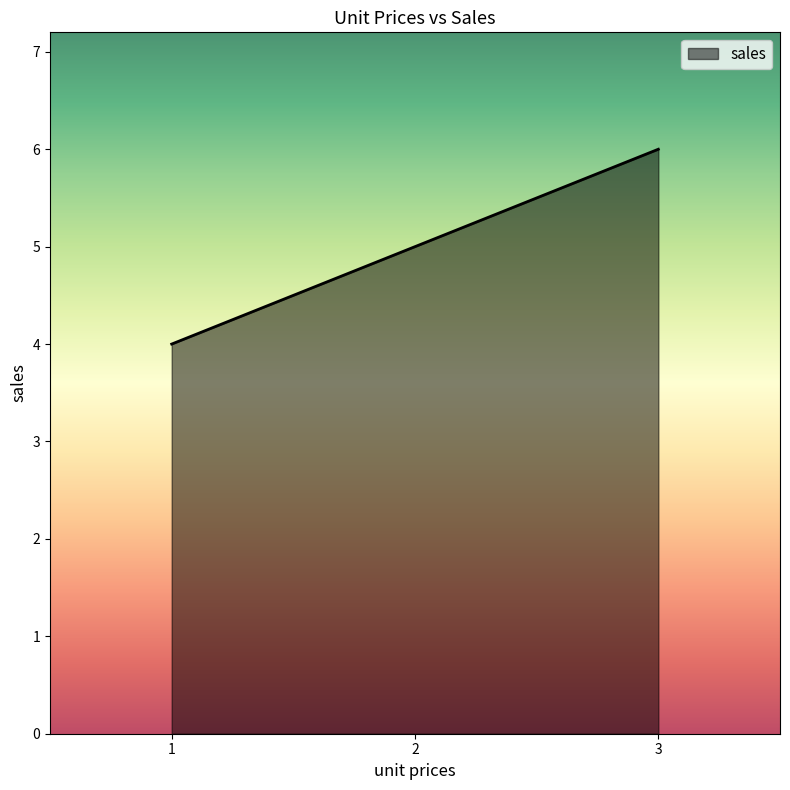

The value at 1 is 3. True or false?

False